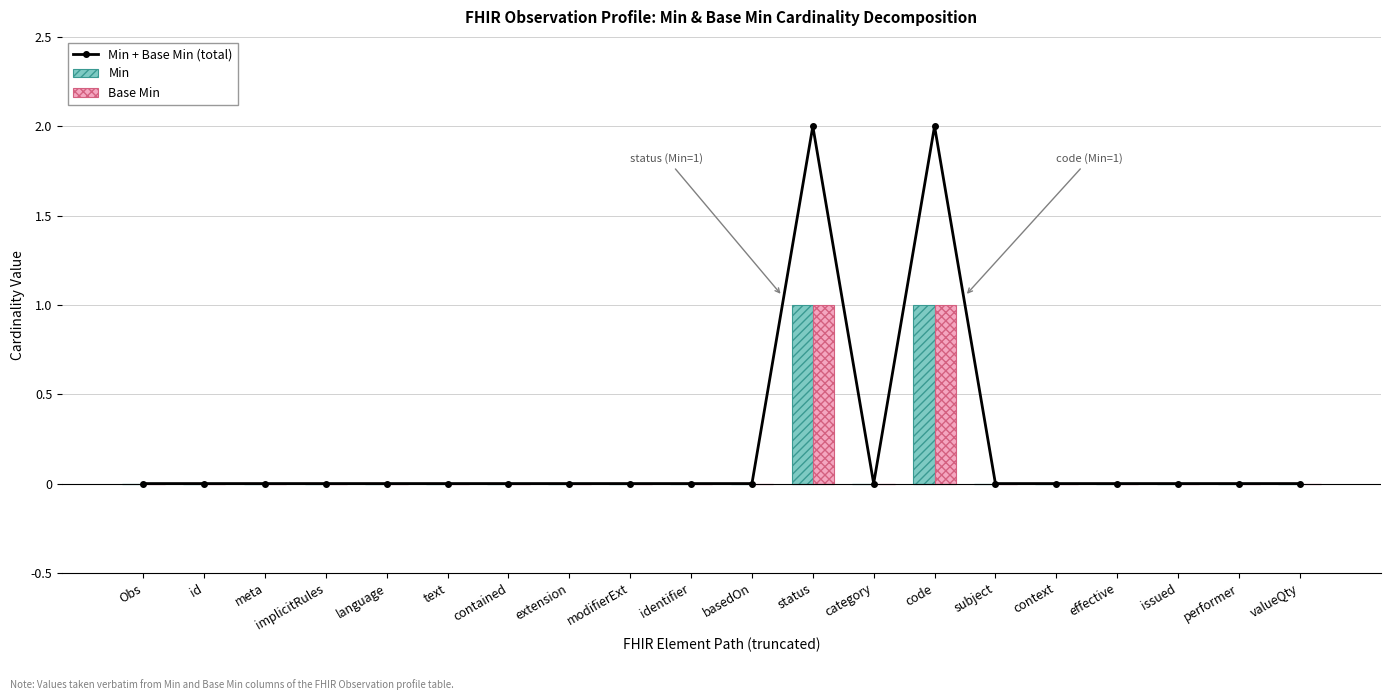

What is the difference between the Base Min values at status and issued?

1